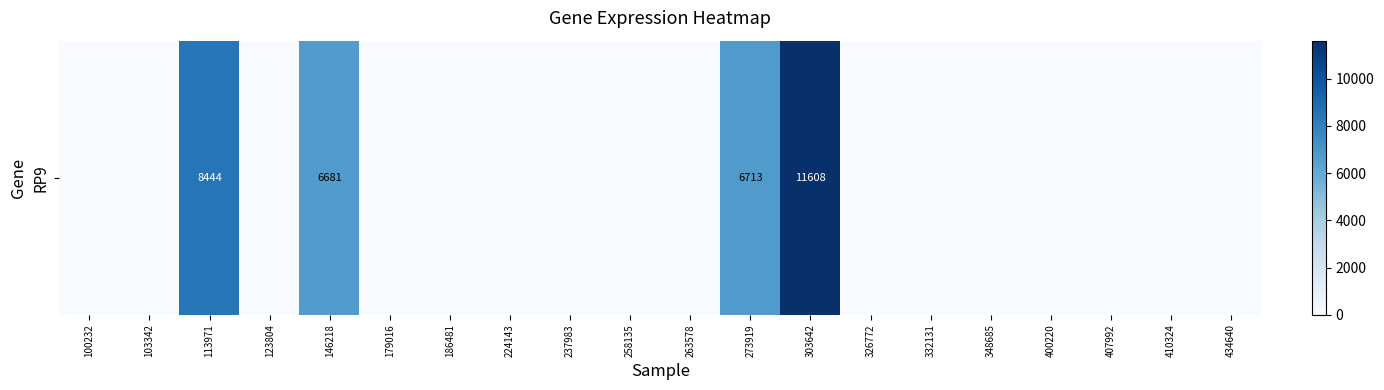

The chart shows a value of 6713 at 273919. True or false?

True